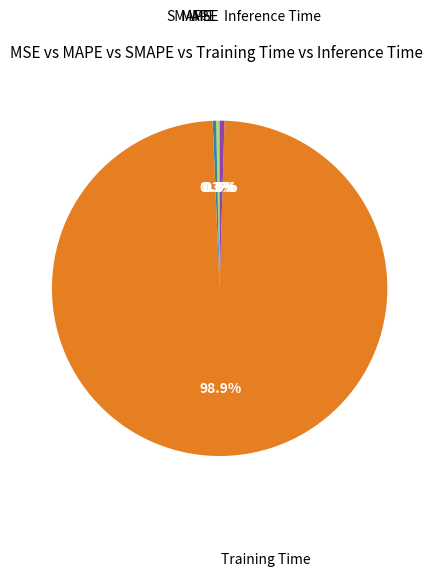

Is there any slice that represents more than half of the pie?

Yes